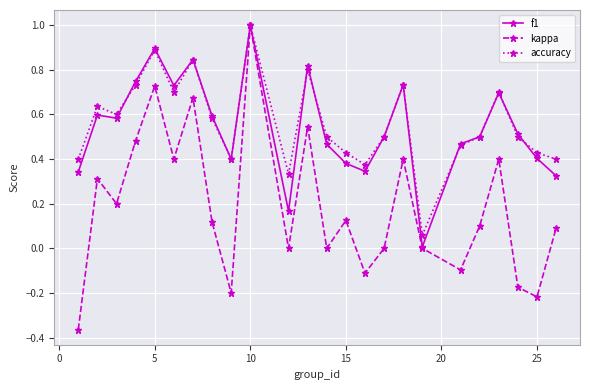

In accuracy, how many points are lower than both neighbors (excluding endpoints)?

6